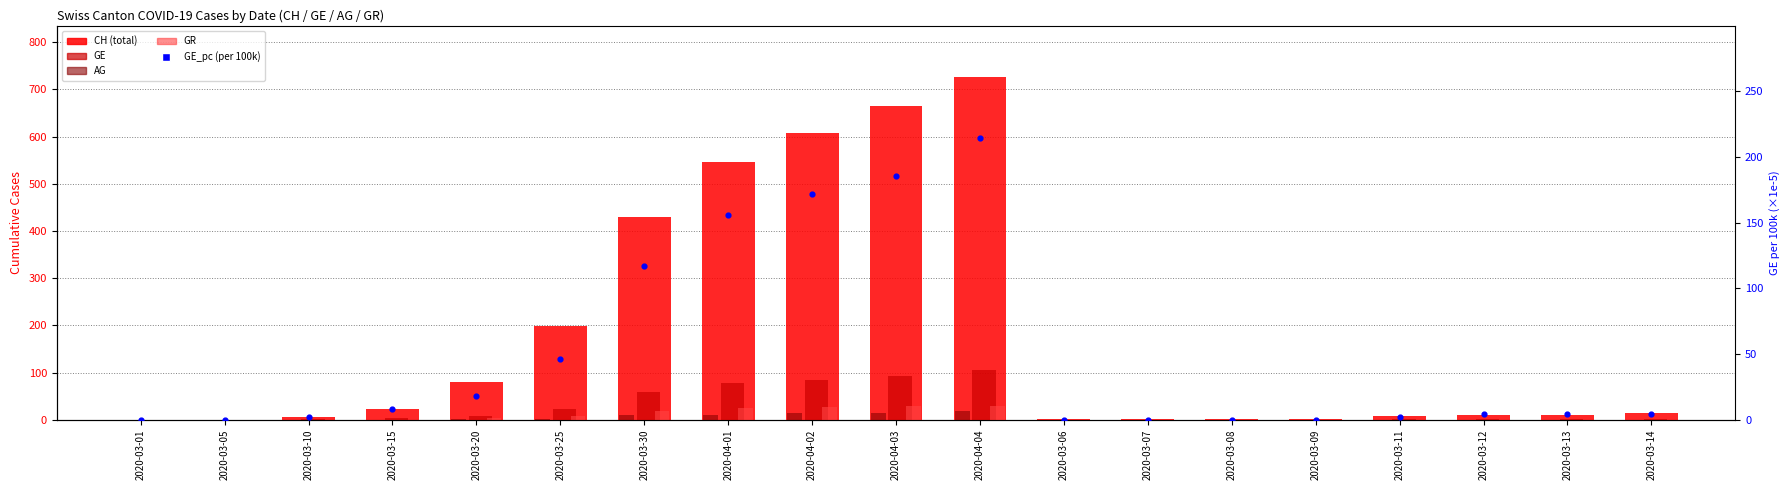

Is the value of GR at 2020-03-05 greater than the value of AG at 2020-03-09?

No